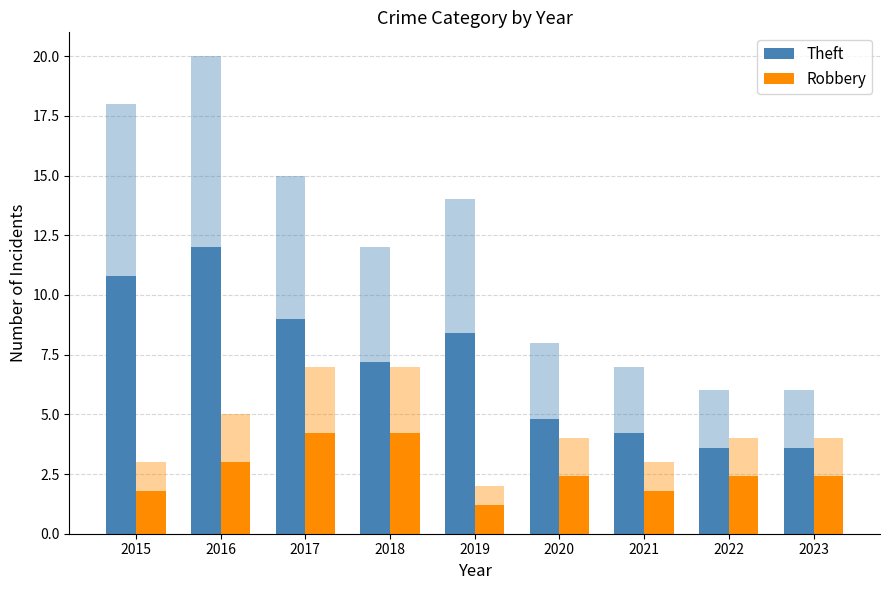

What is the approximate value of Robbery at 2019?

1.2